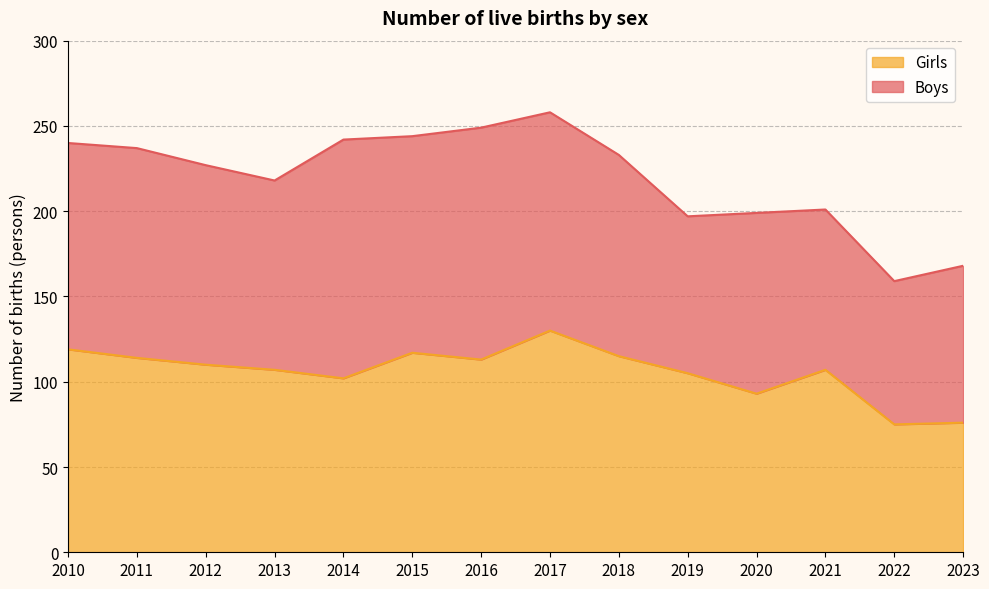

At which label does the data first exceed 110?

2010